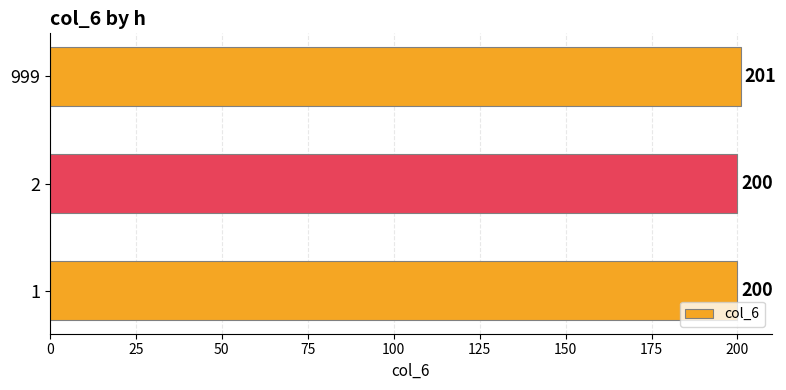

Is it true that the value at 2 is 123?

False